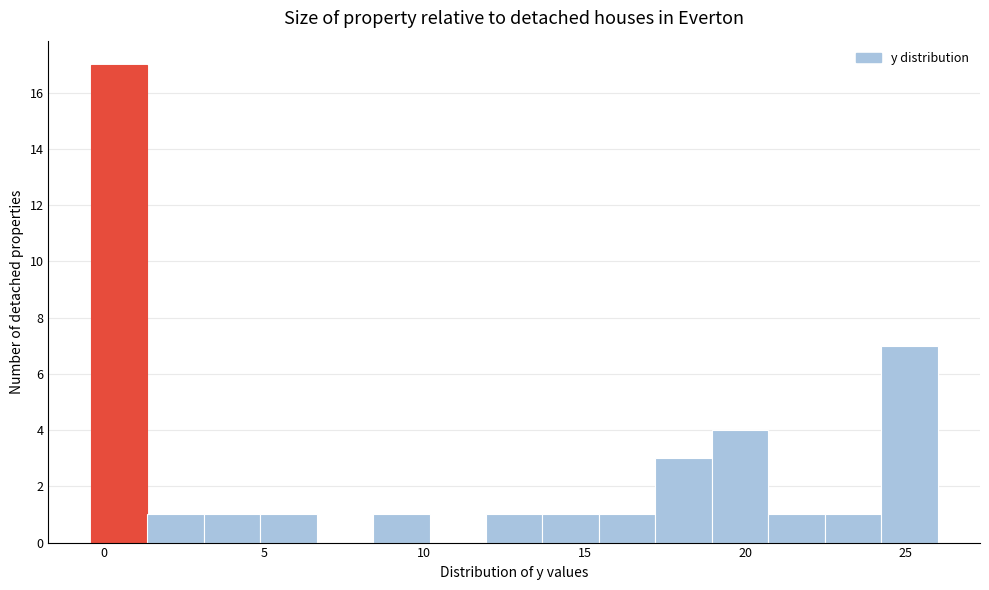

Read against the x-axis, roughly where is the centre of the tallest bar?

0.5